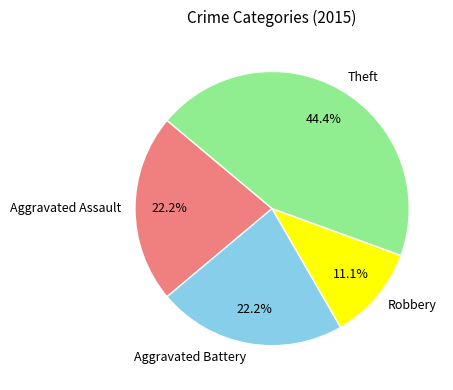

What is the largest slice in the pie chart?

Theft